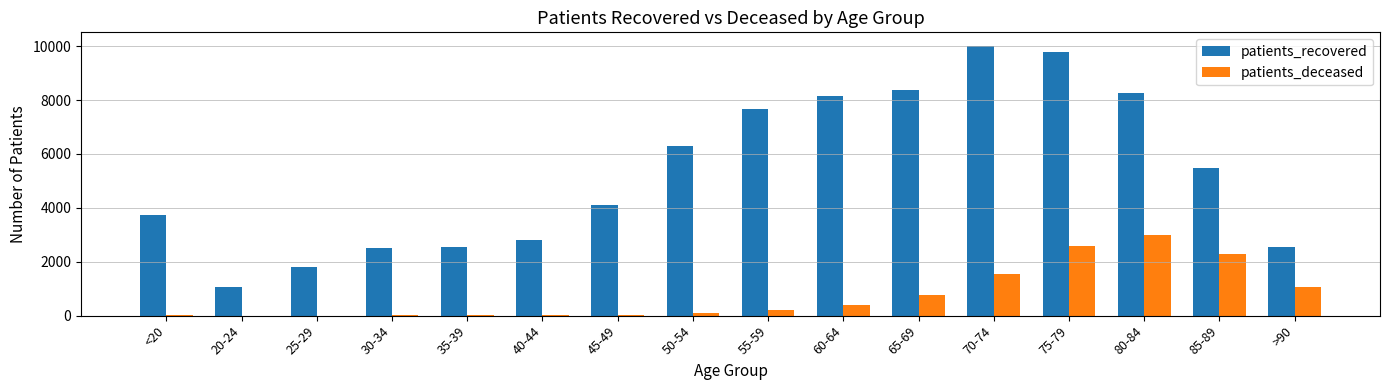

Count the number of categories in the chart.

16